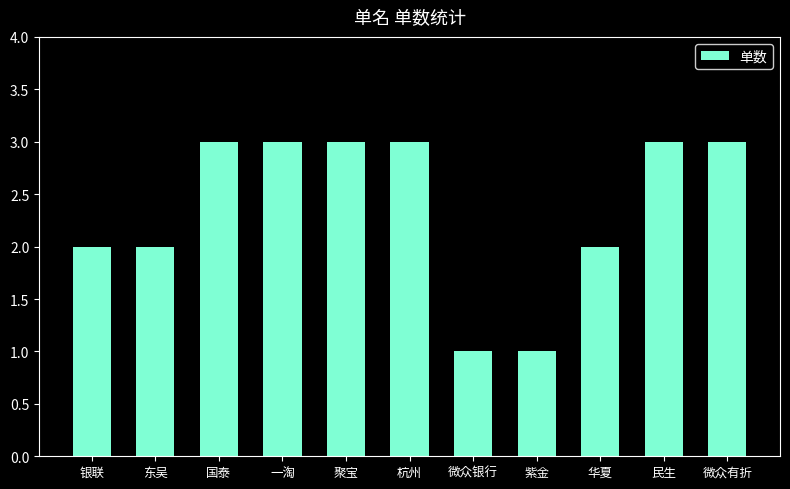

How many bars are there in total?

11